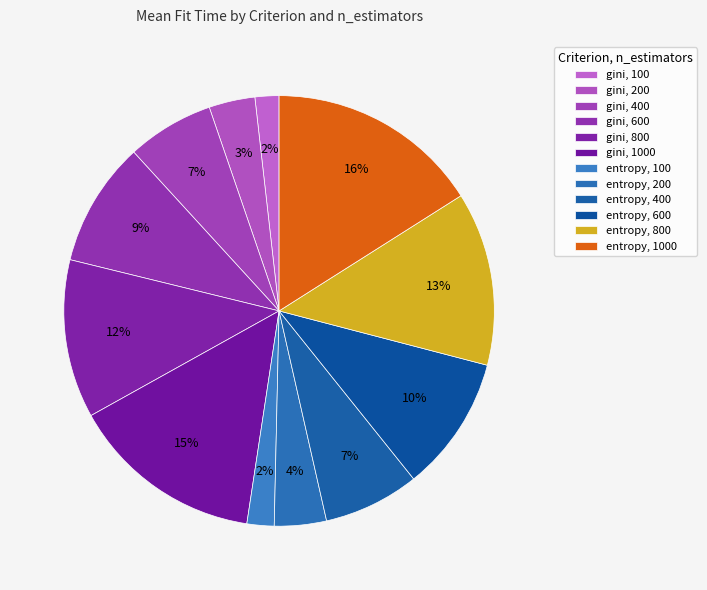

To the nearest percent, what portion does entropy, 600 represent?

10%